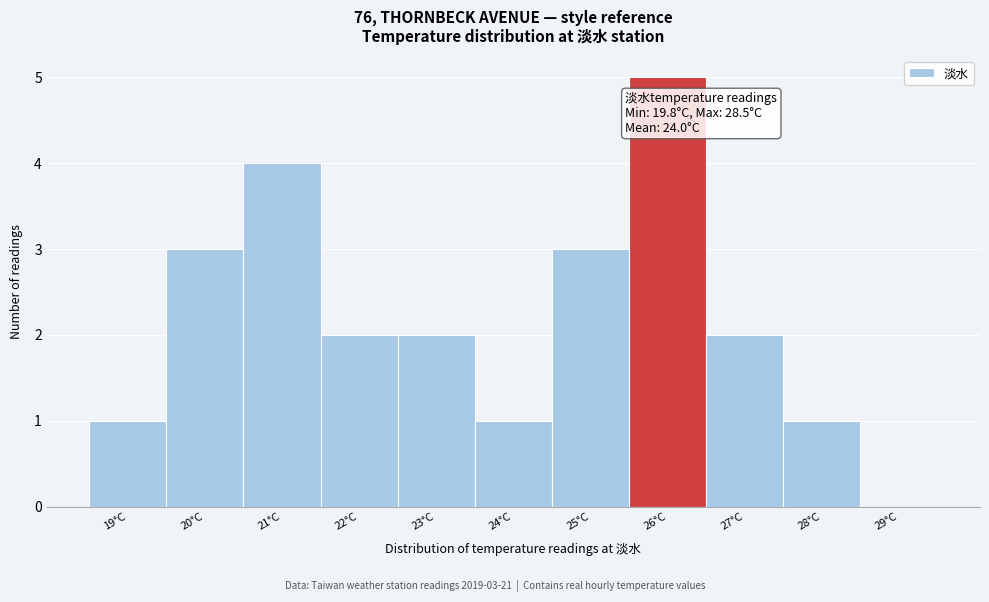

Reading left to right, list all the values displayed in this chart.

19°C=1	20°C=3	21°C=4	22°C=2	23°C=2	24°C=1	25°C=3	26°C=5	27°C=2	28°C=1	29°C=0